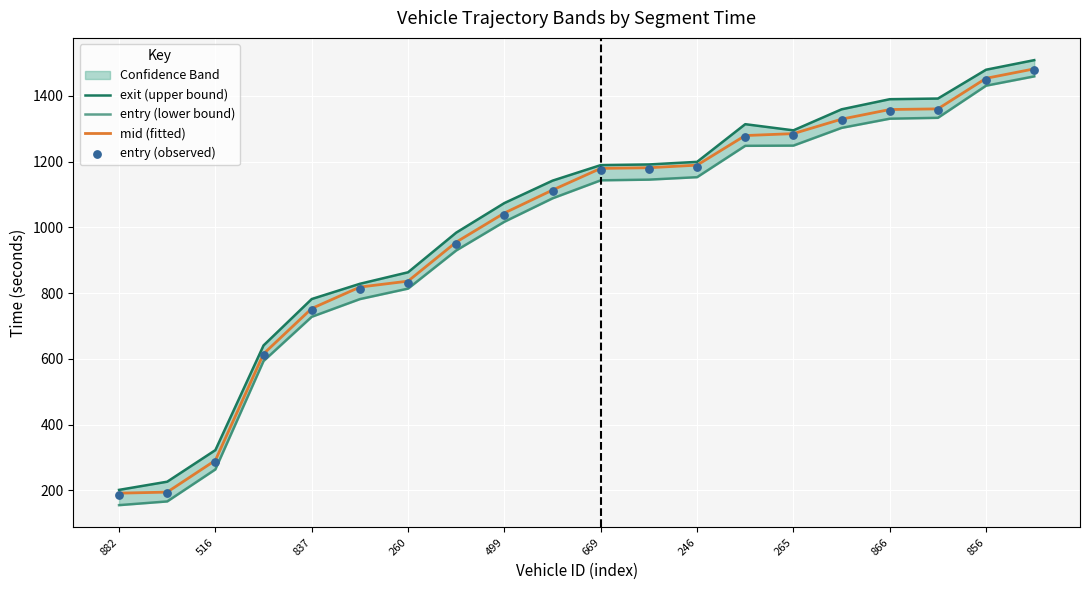

The mid (fitted) series shows 1434.2 at 260. True or false?

False